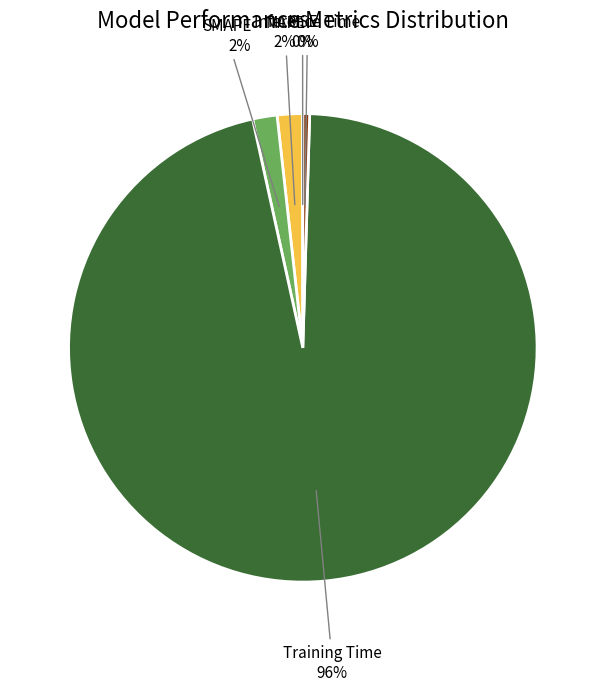

Is there a majority slice in this chart?

Yes